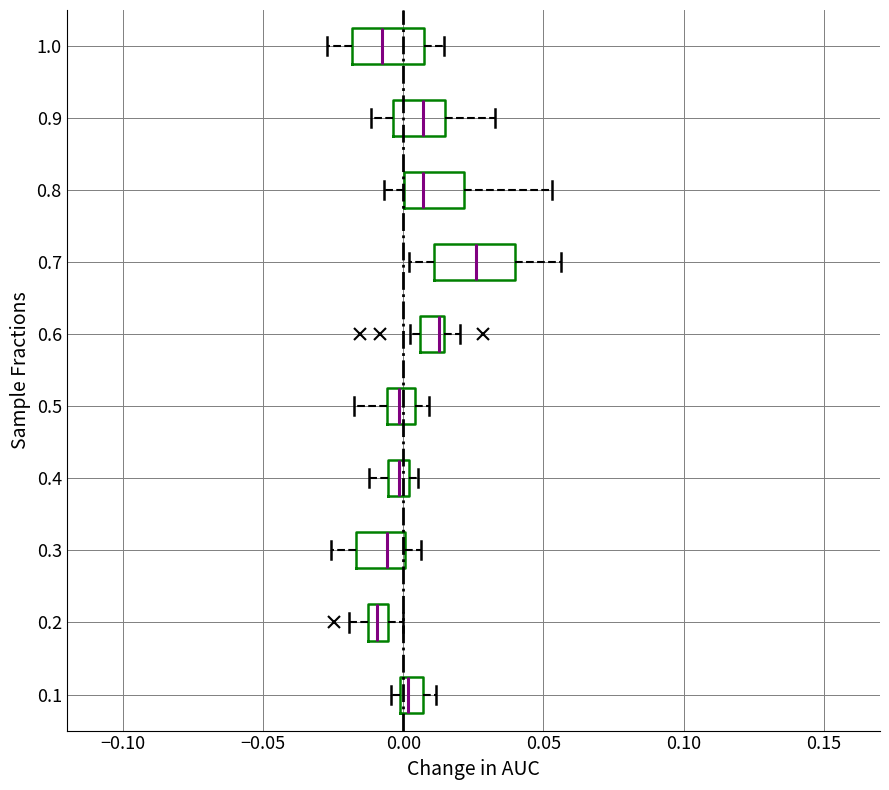

Where does the left whisker of the box at y = 0.5 end on the x-axis? The values are not printed on the chart, so give them approximately, as read against the axis.

-0.020